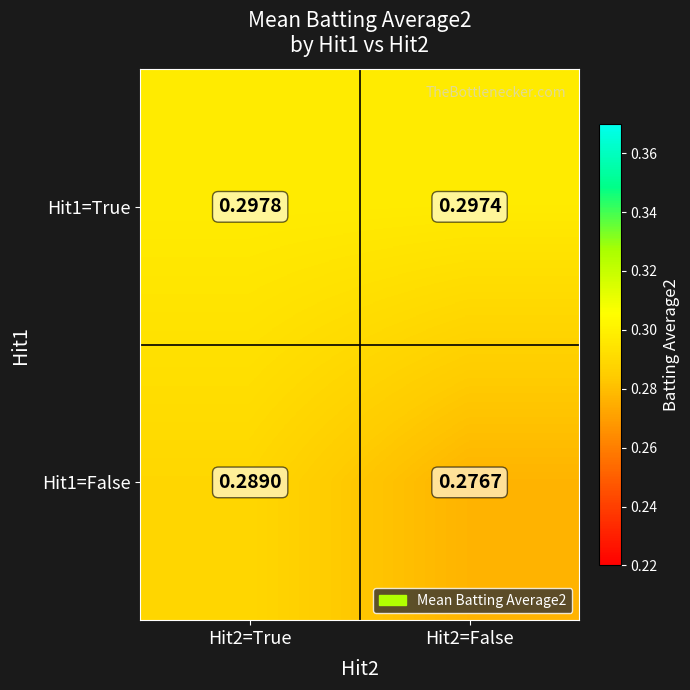

At how many categories does at least one series exceed 0?

2